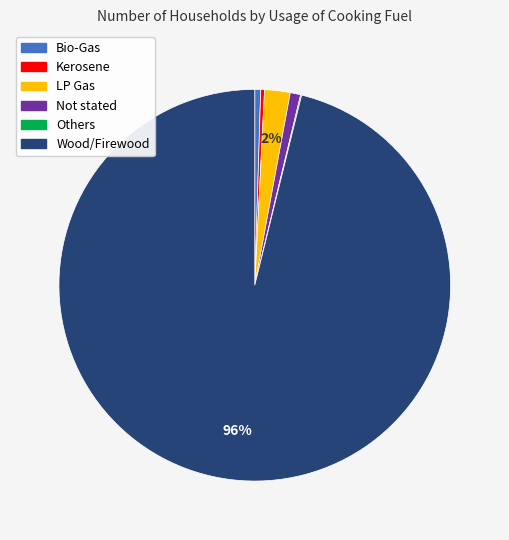

Is there any slice that represents more than half of the pie?

Yes